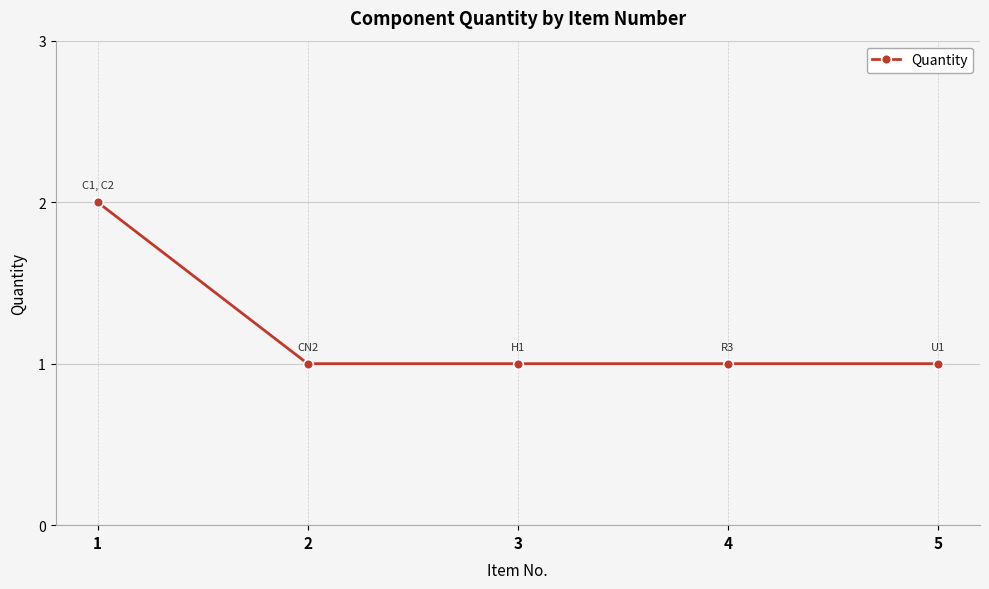

What is the maximum value shown in the chart?

2